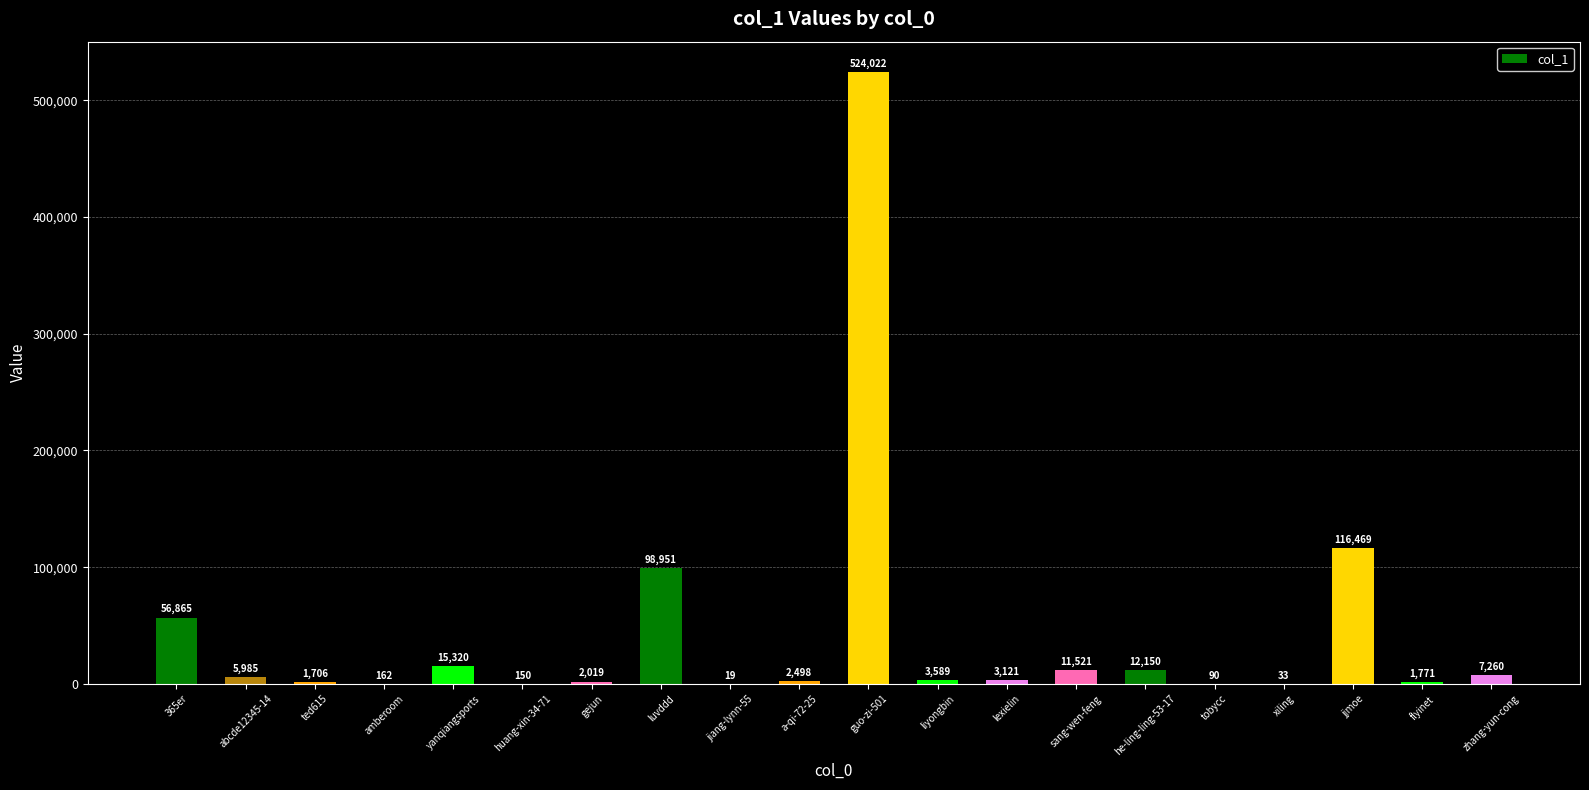

What is the change in value from sang-wen-feng to he-ling-ling-53-17?

+629